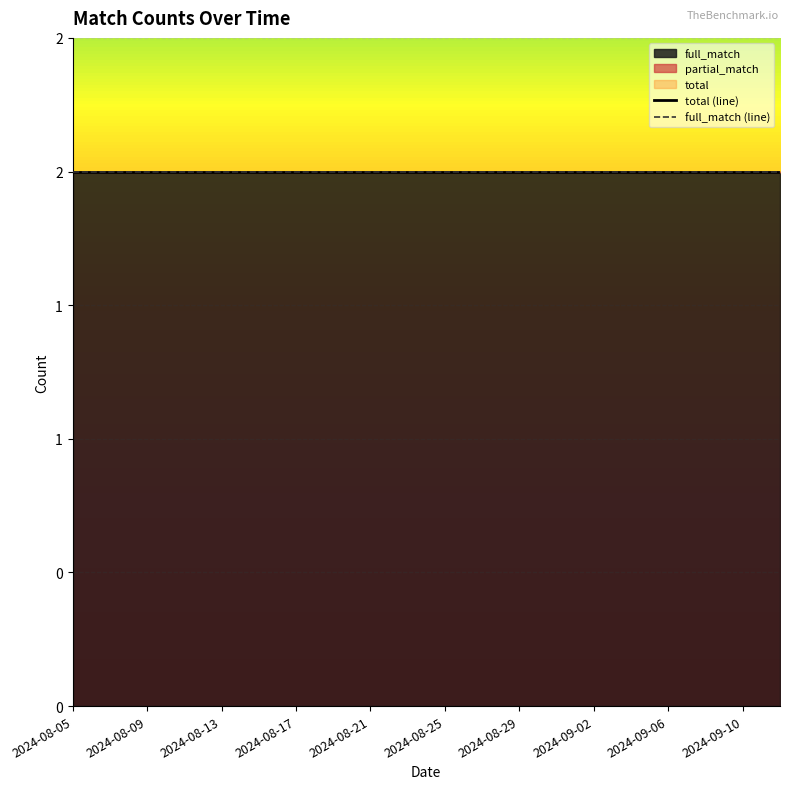

The value of partial_match at 2024-09-06 is 0. True or false?

True